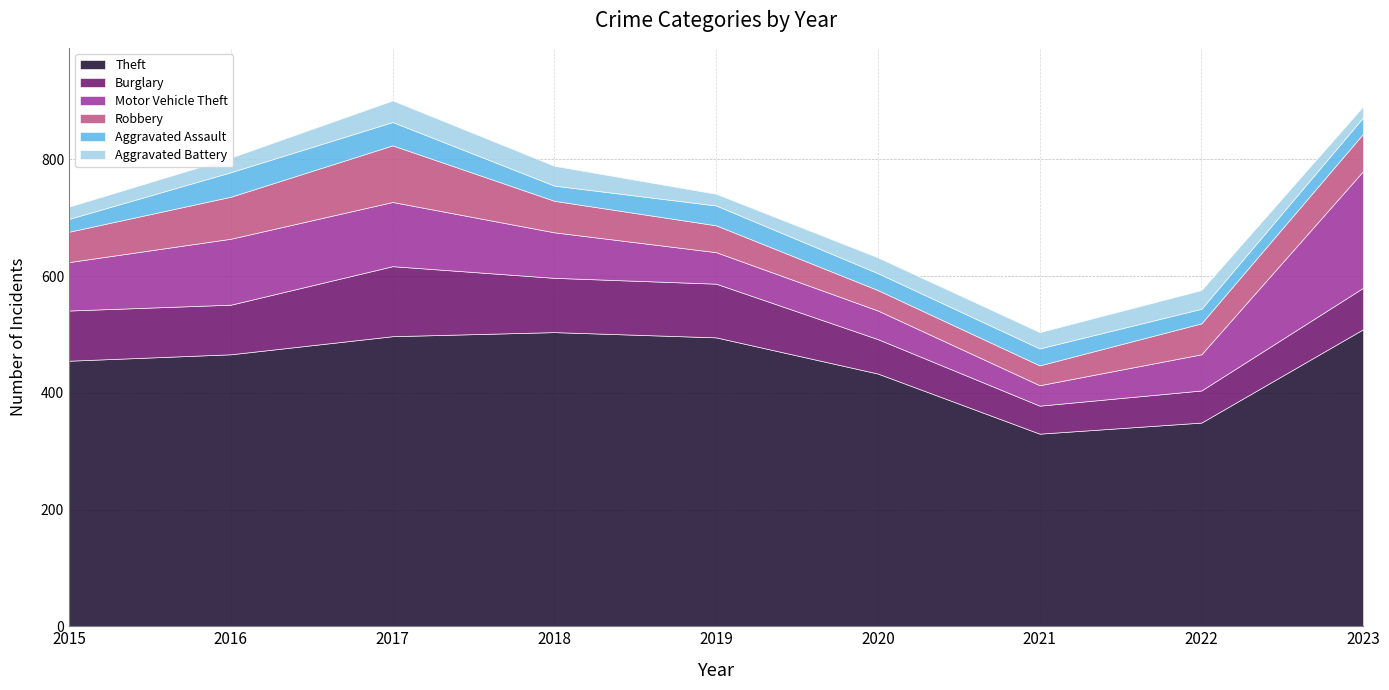

Which series has the largest total across all categories?

Theft